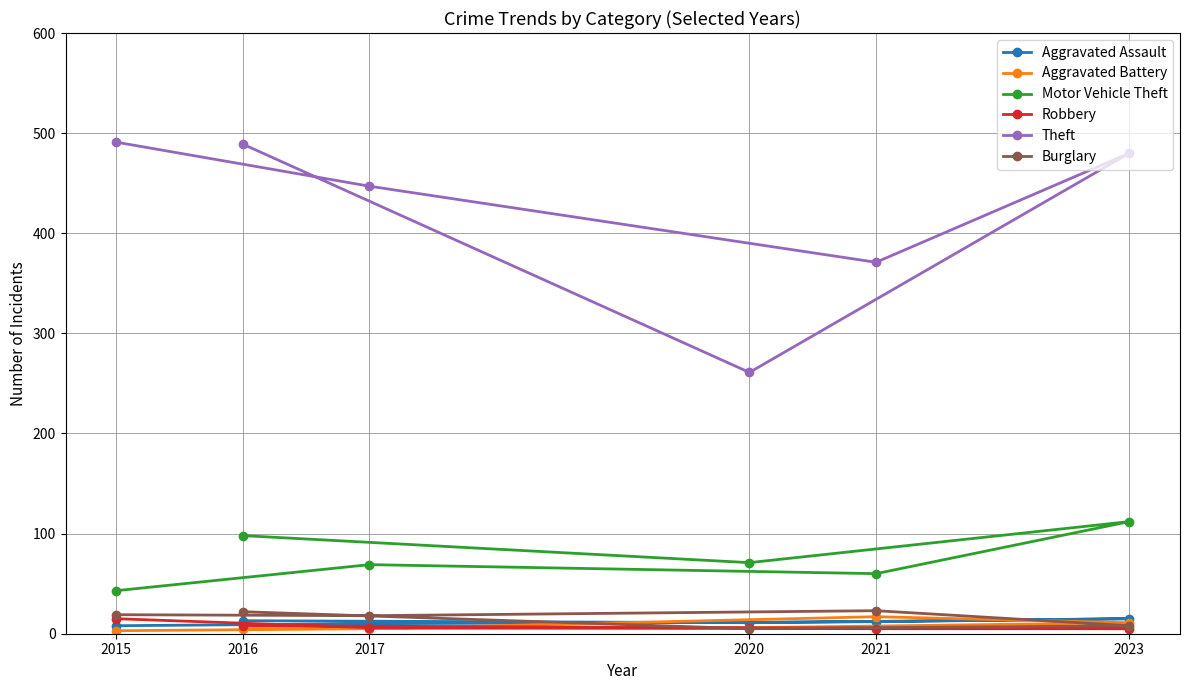

What are all the series names shown in the legend?

Aggravated Assault, Aggravated Battery, Motor Vehicle Theft, Robbery, Theft, Burglary